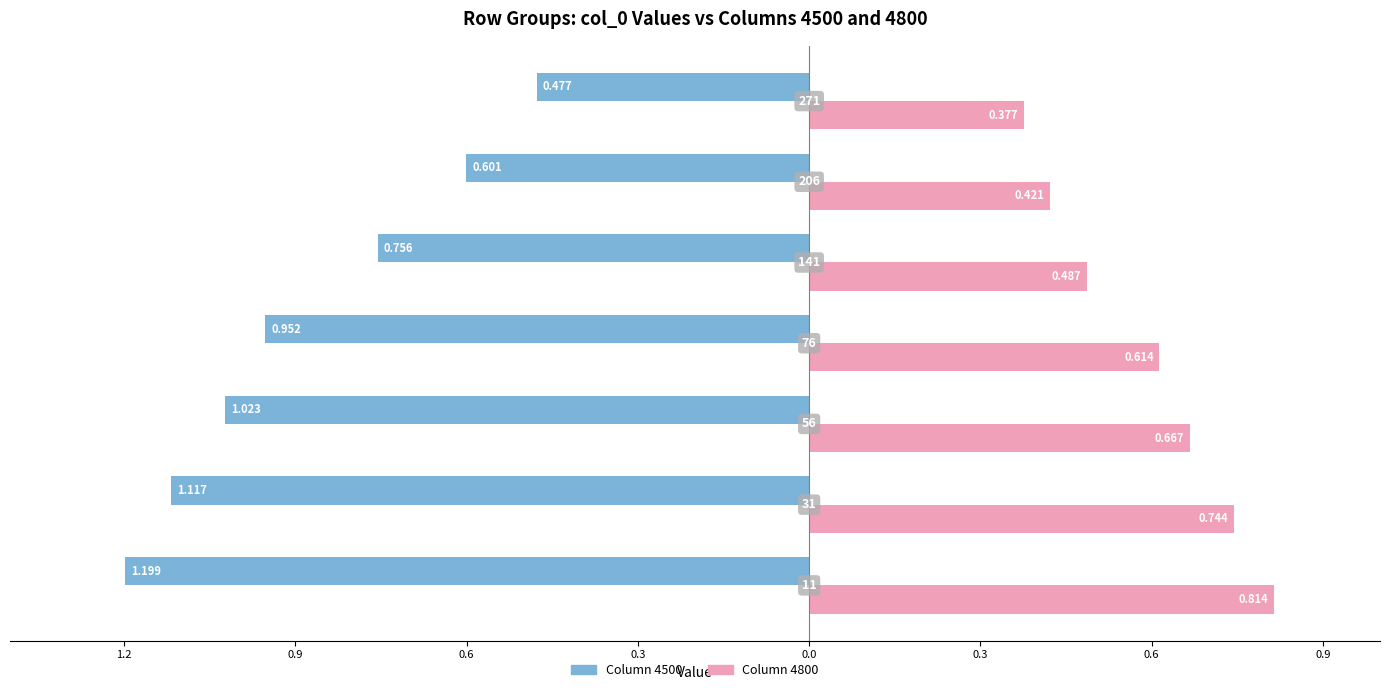

Is it true that 4500 equals -0.8 at 141?

True